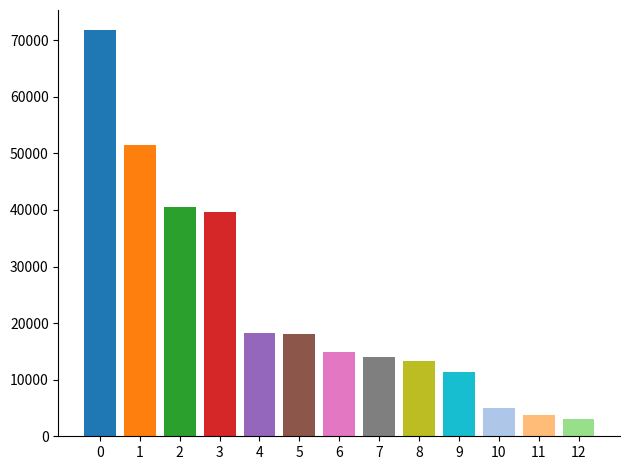

What is the ratio of the value at 3 to the value at 8?

3.0